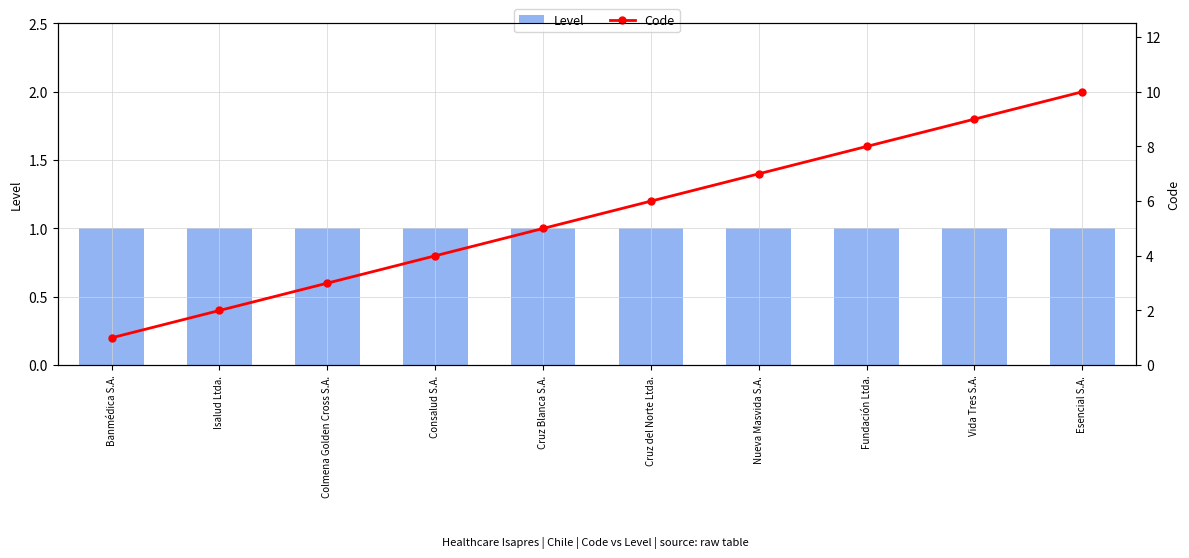

At how many categories does at least one series exceed 8?

2